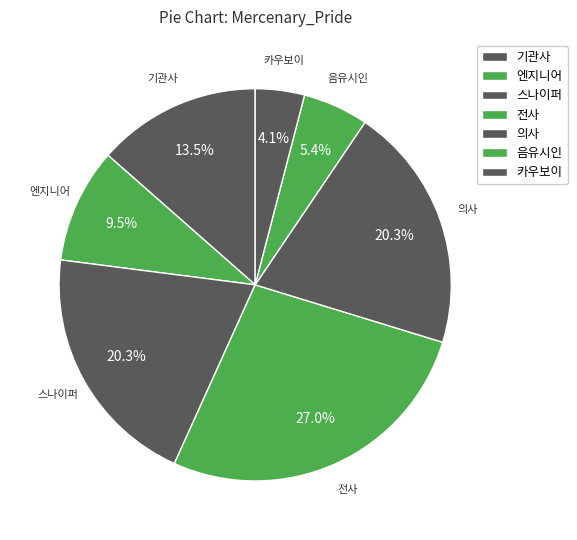

Count the number of slices in the pie.

7